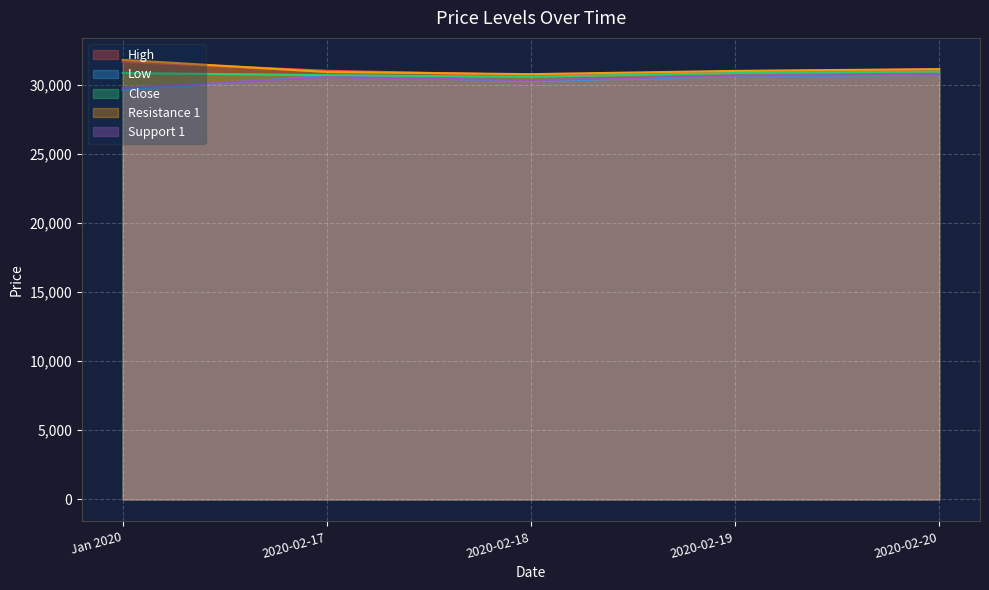

The Resistance 1 series shows 31785.3 at Jan 2020. True or false?

True